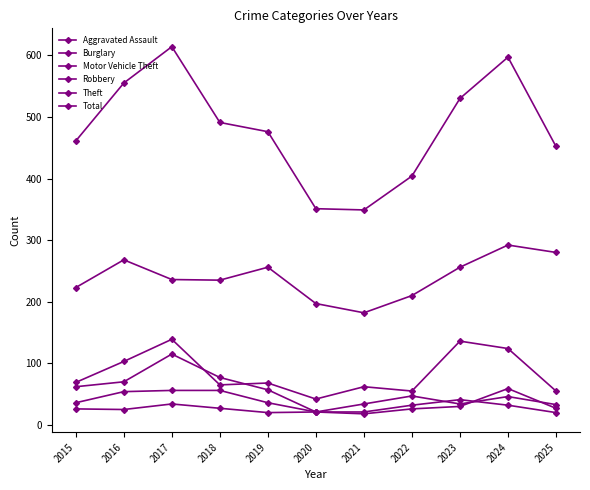

What is the value of the Burglary point at the 5th from the left?

57